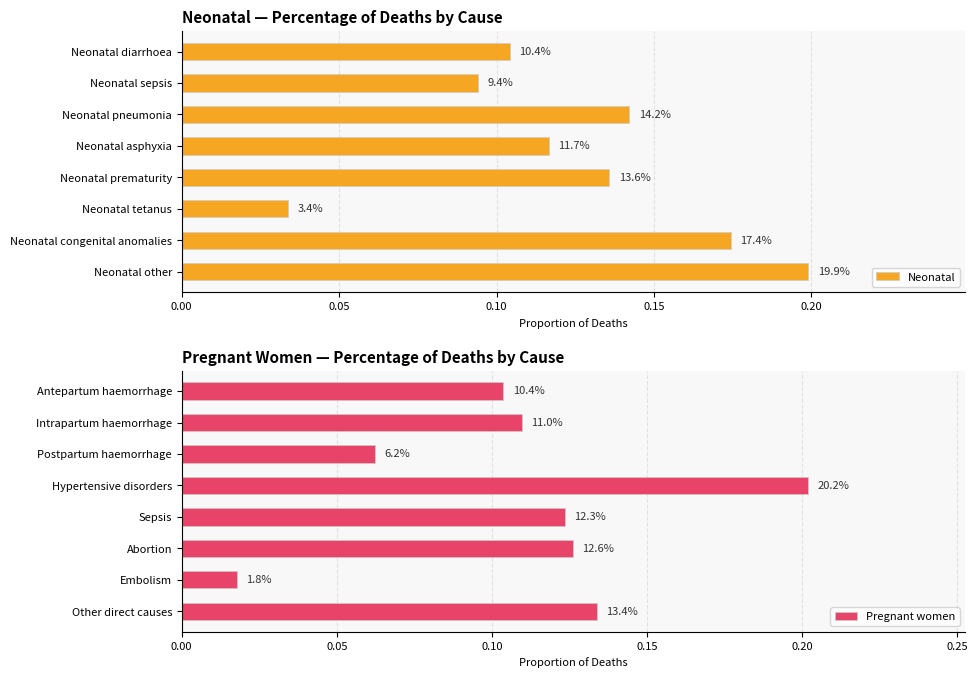

At which category is the sum across all series the highest?

7